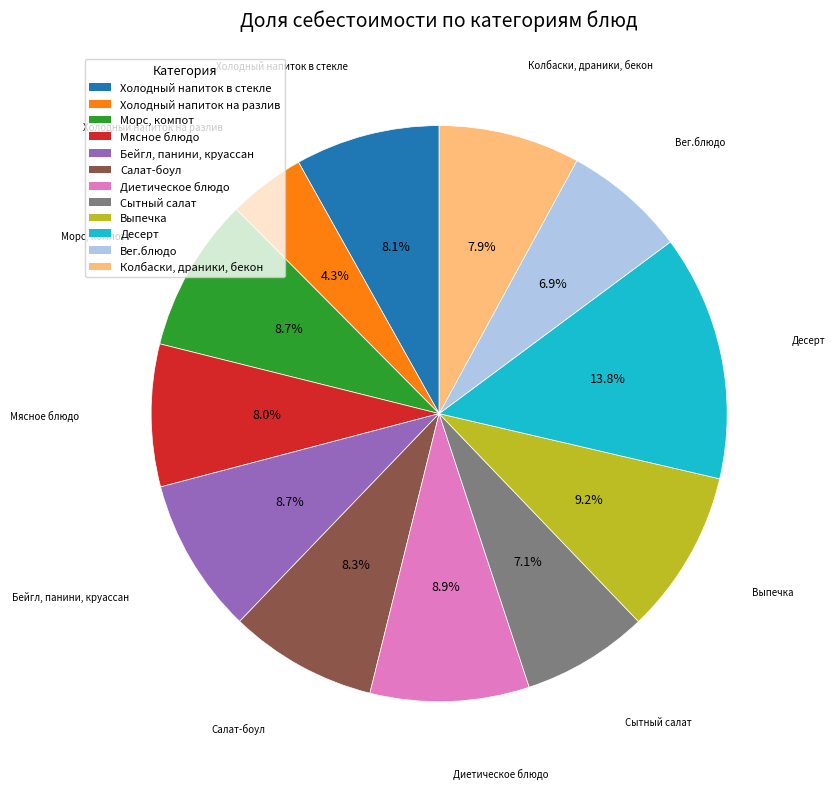

Count the number of slices in the pie.

12